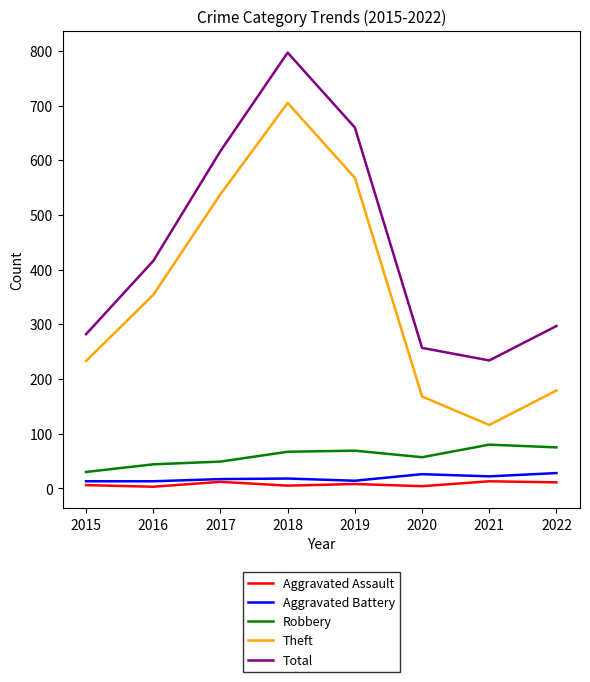

Which series changed the most between 2016 and 2019?

Total